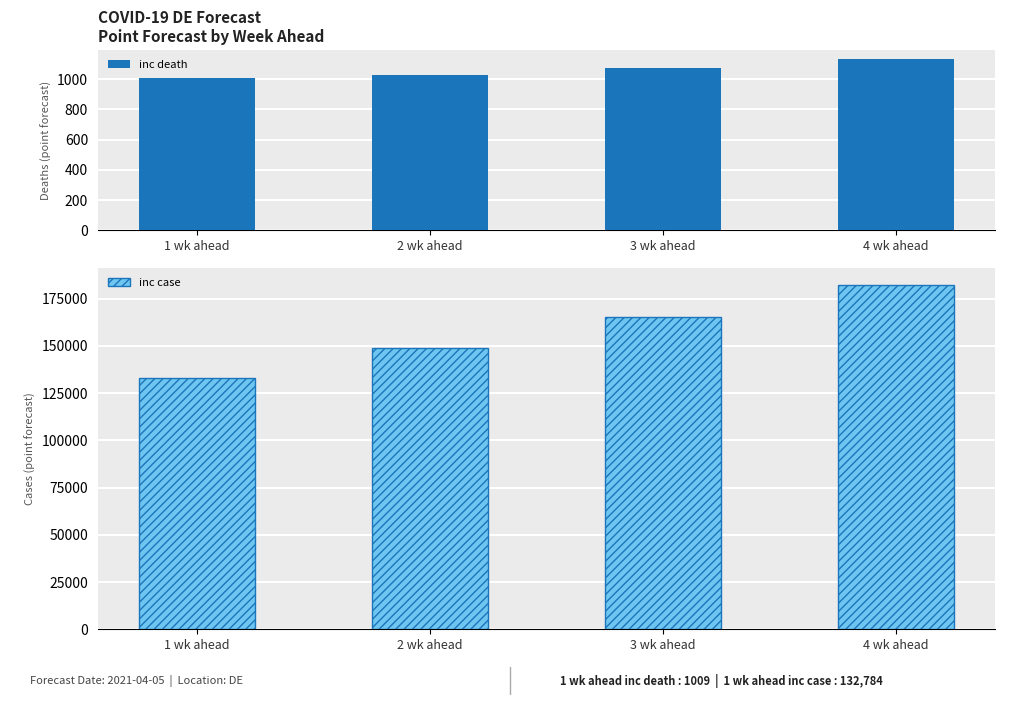

How many values in the inc case series are below 165423?

2